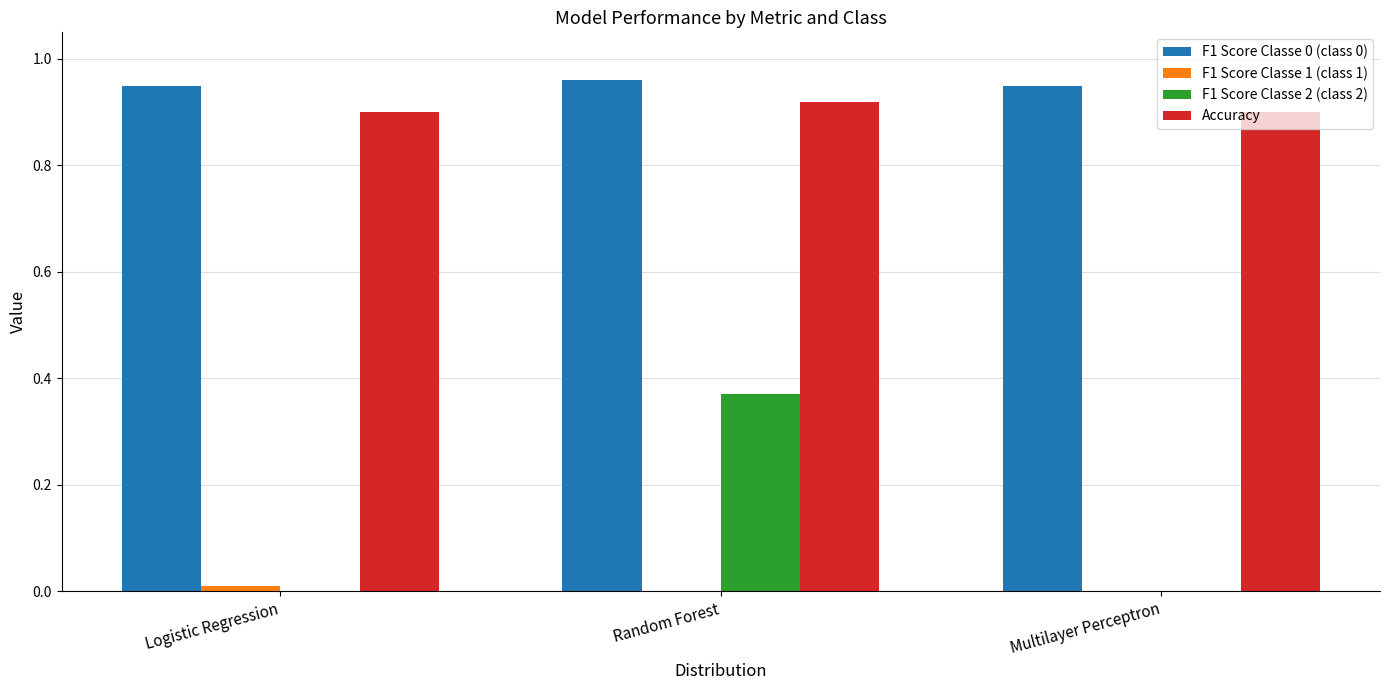

The F1 Score Classe 2 (class 2) series shows 0.0 at Logistic Regression. True or false?

True